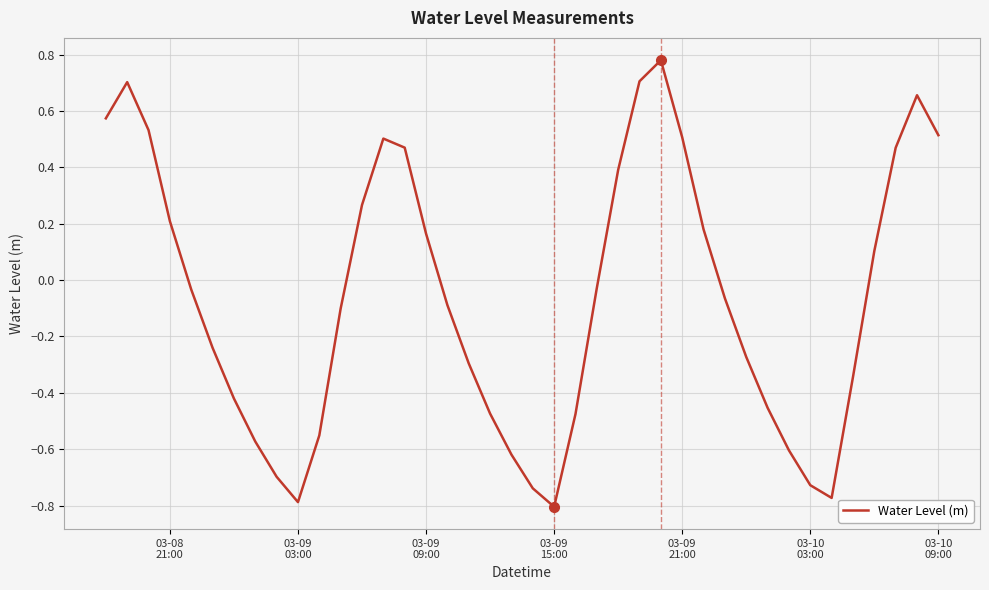

What is the difference between the maximum and minimum values?

1.6